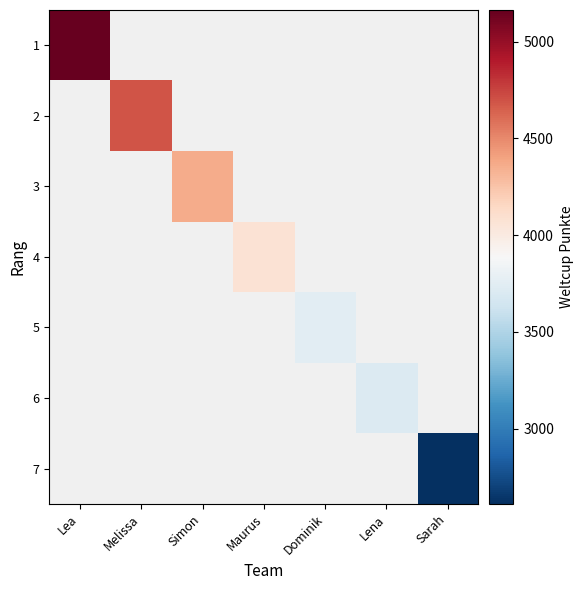

How many values in 6 are above zero?

1